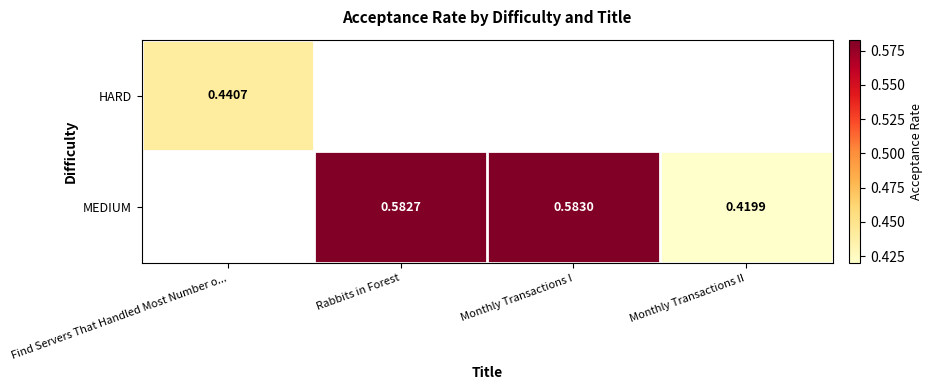

Is the value of HARD at Find Servers That Handled Most Number o... greater than the value of MEDIUM at Monthly Transactions II?

Yes